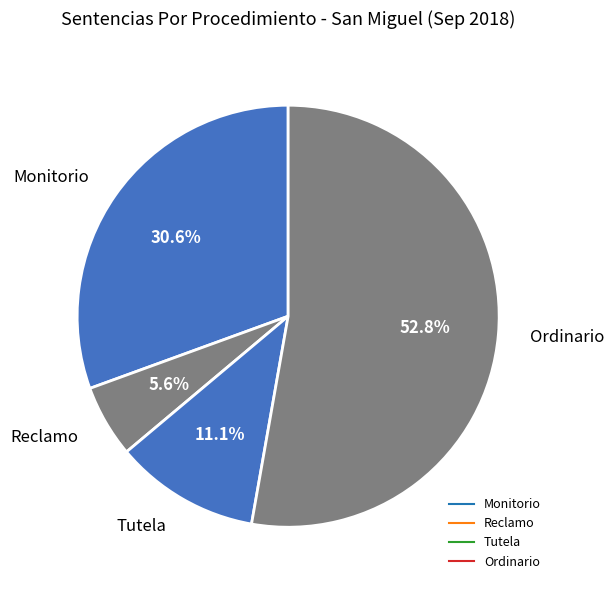

How many segments does this pie chart have?

4